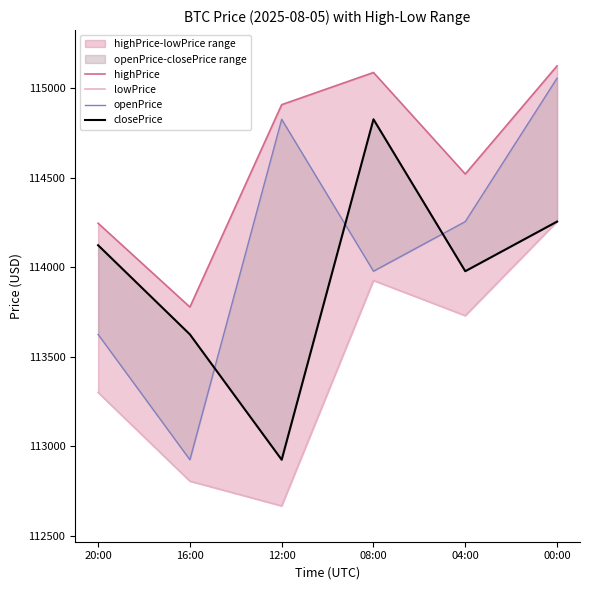

Is the value of lowPrice at 20:00 greater than the value of openPrice at 12:00?

No